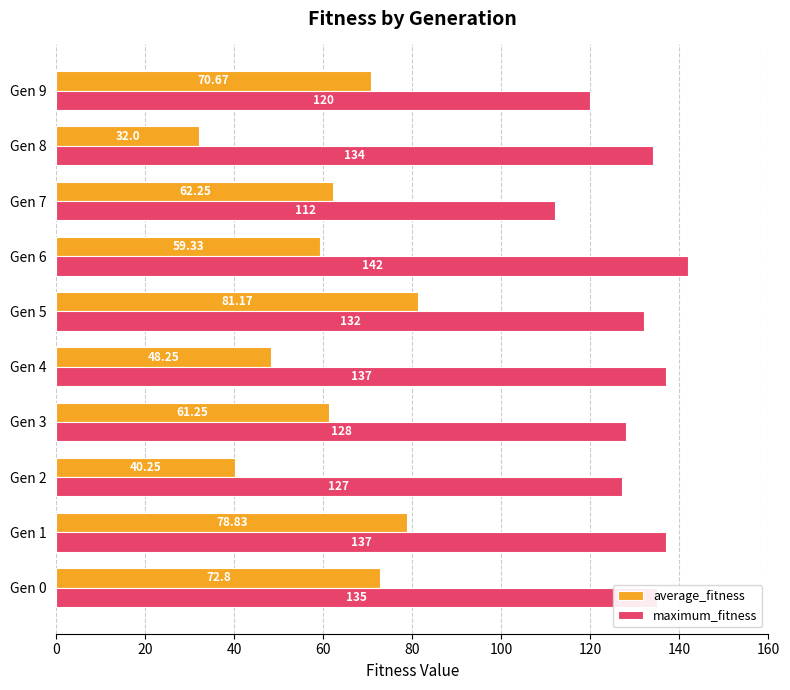

Which series has the largest range (max minus min)?

average_fitness